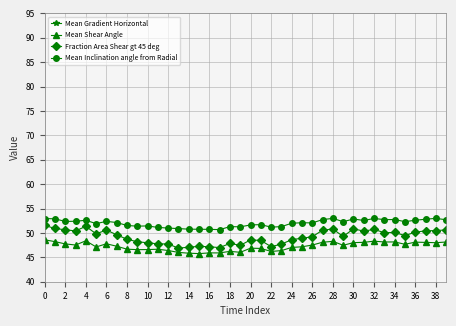

Which series has the largest range (max minus min)?

Fraction Area Shear gt 45 deg